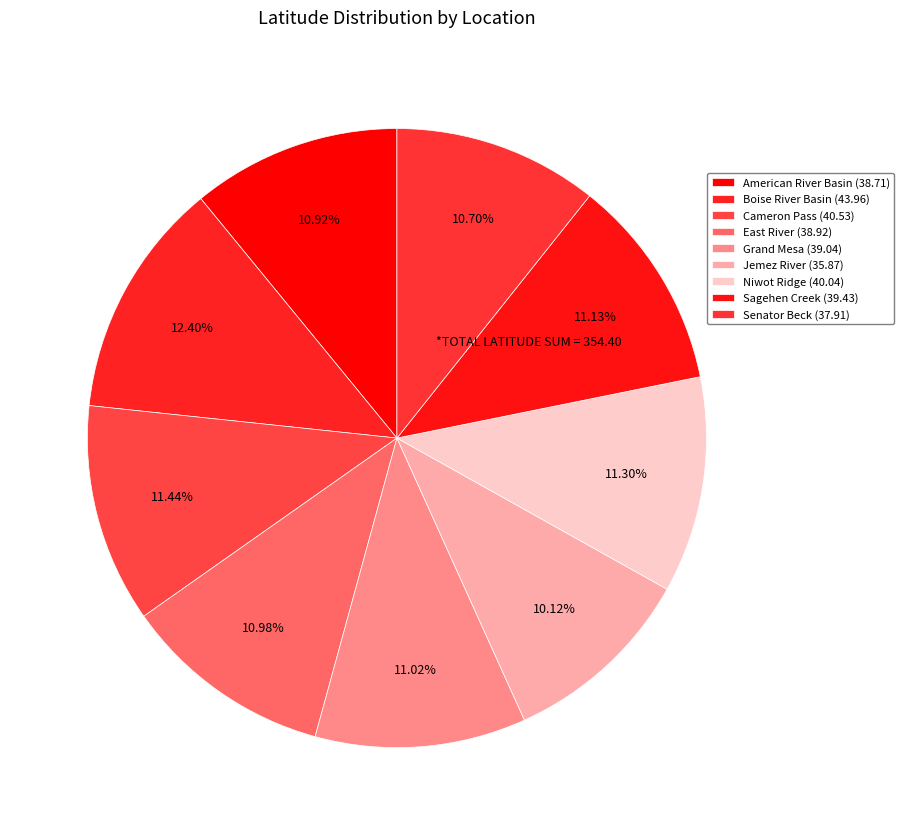

How many slices are in this pie chart?

9